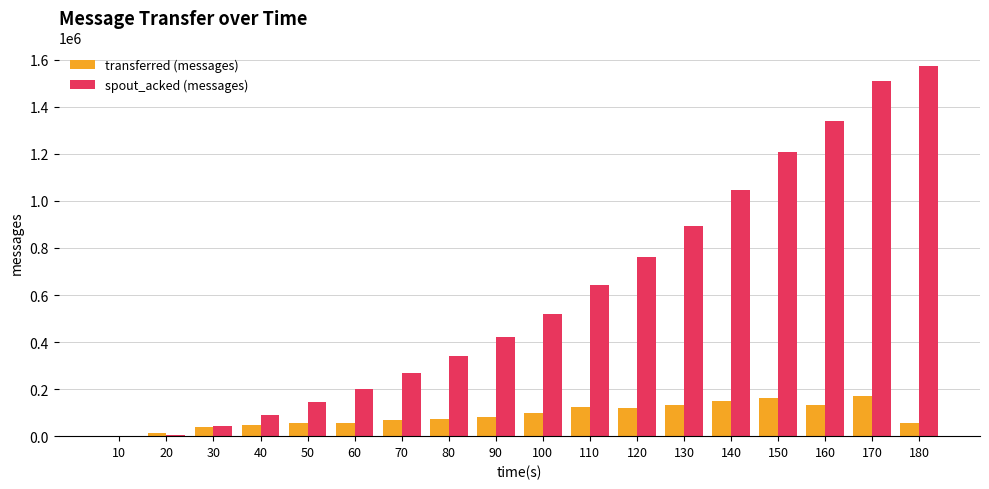

How many distinct data groups are displayed?

2